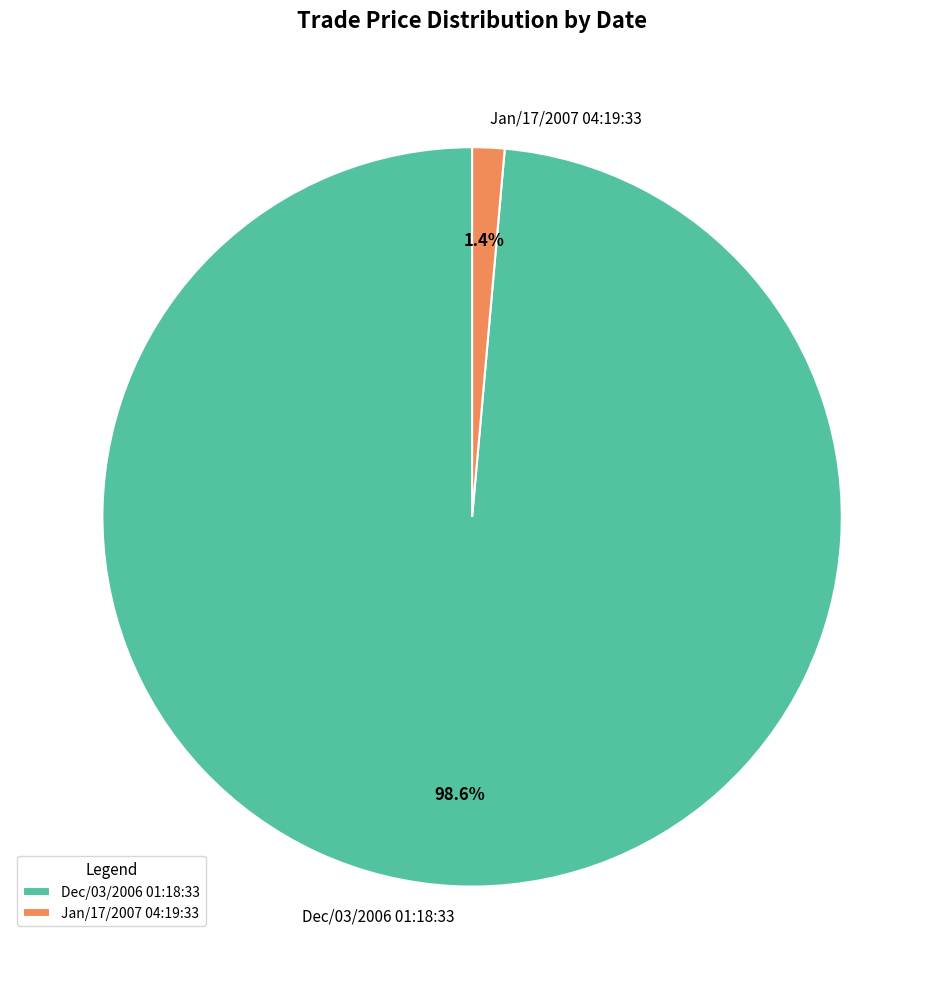

Which has a higher value, Dec/03/2006 01:18:33 or Jan/17/2007 04:19:33?

Dec/03/2006 01:18:33